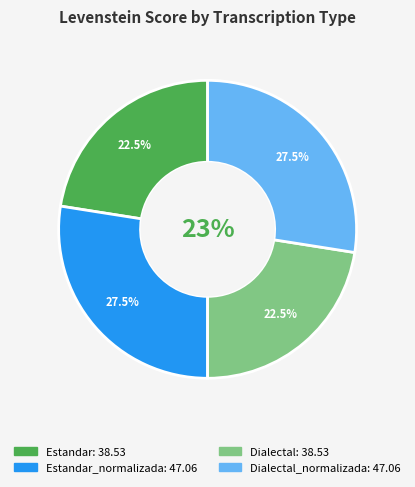

To the nearest percent, what is the combined percentage of Dialectal and Estandar?

45%